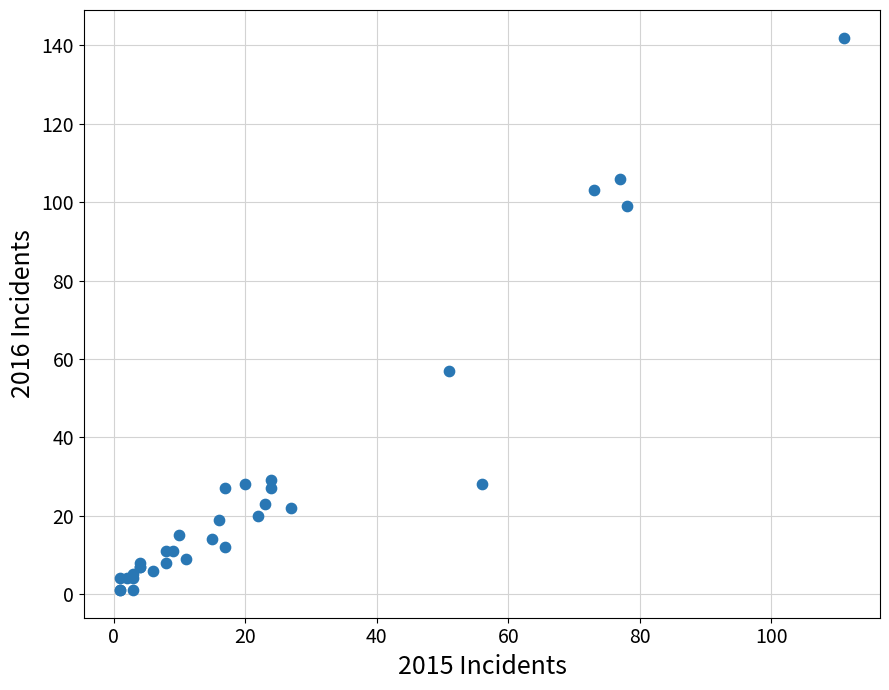

What Y value in the scatter plot is closest to 71?

57